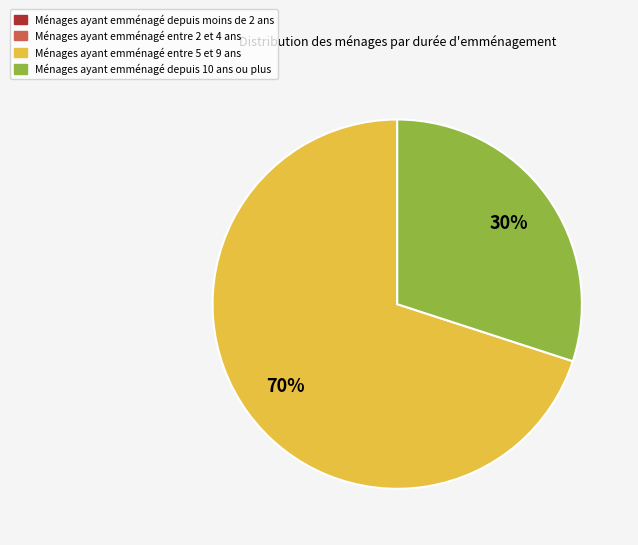

To the nearest percent, what is the average slice percentage?

25%